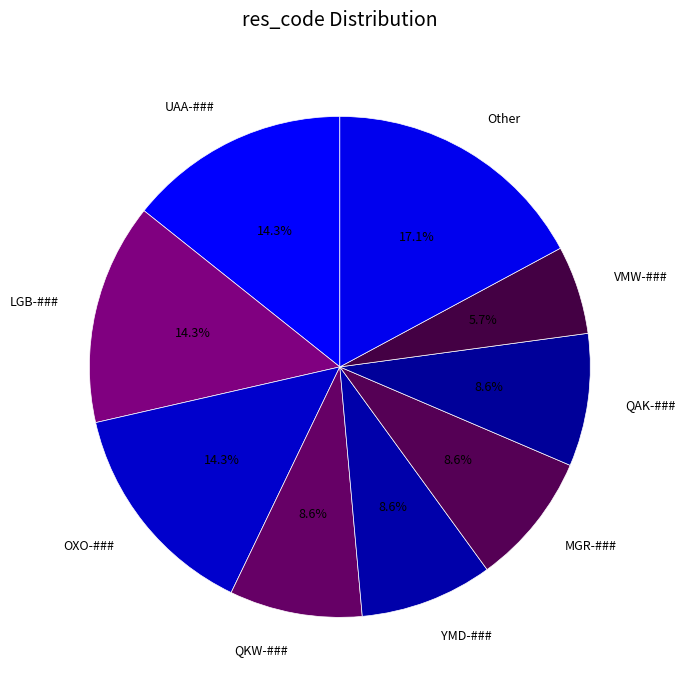

How many slices are in this pie chart?

9